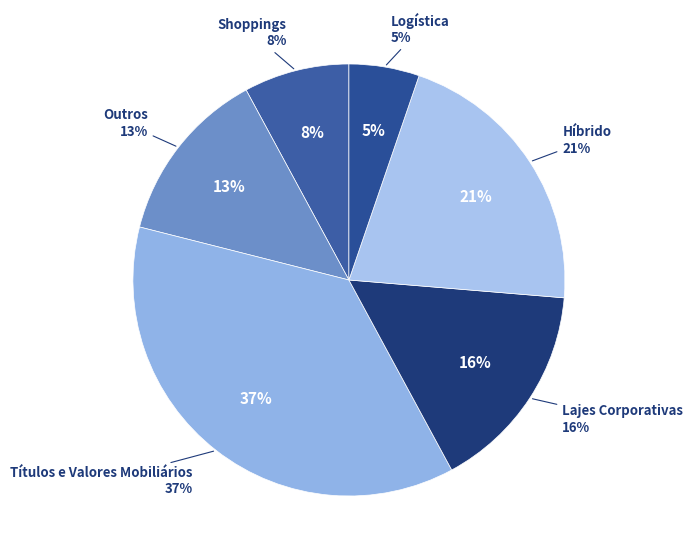

Combined, what portion of the pie is Shoppings and Híbrido?

28.9%